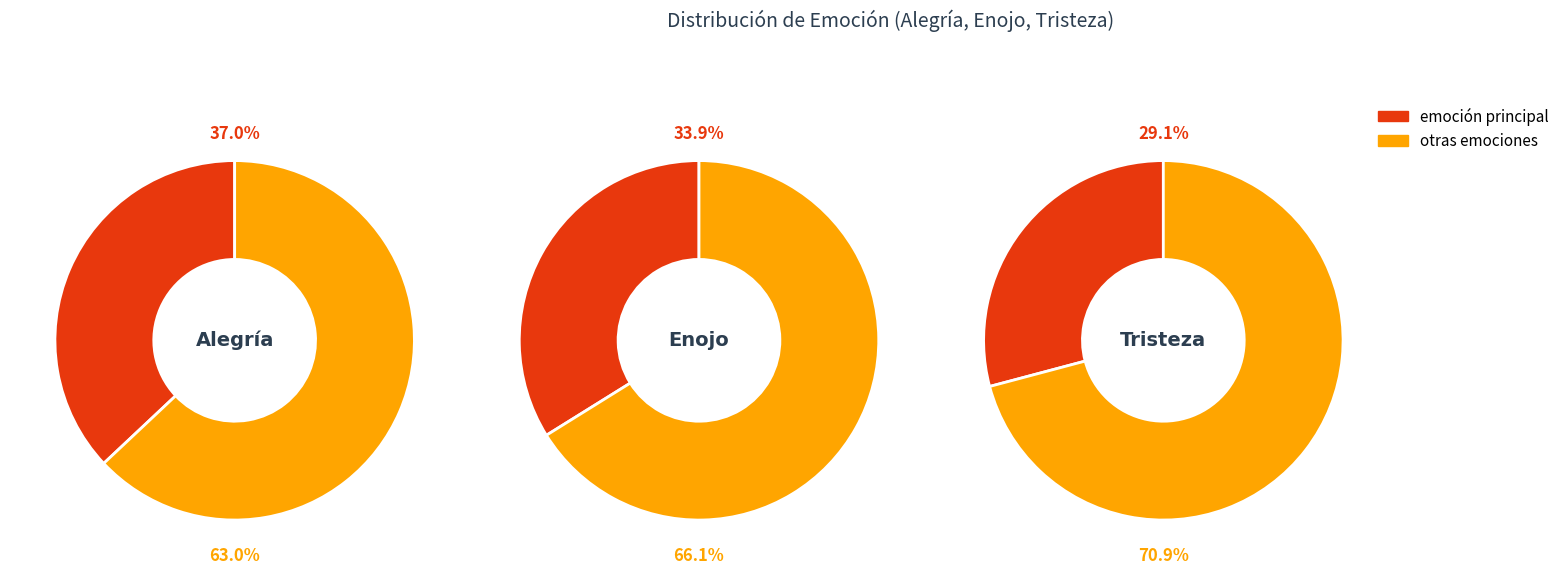

To the nearest percent, what portion does Enojo represent?

34%